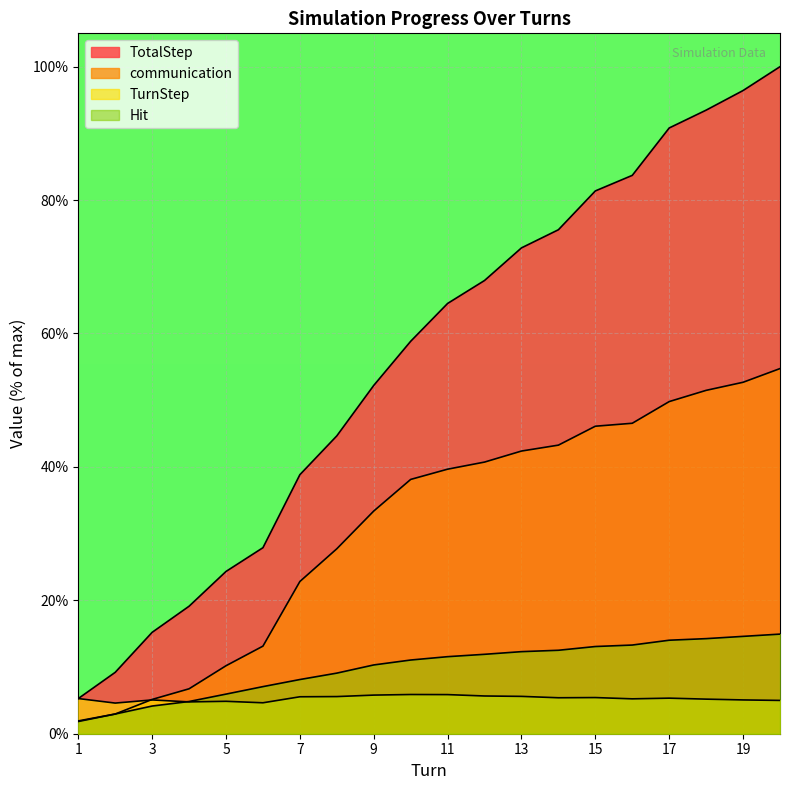

True or false: communication and Hit intersect in this chart.

False